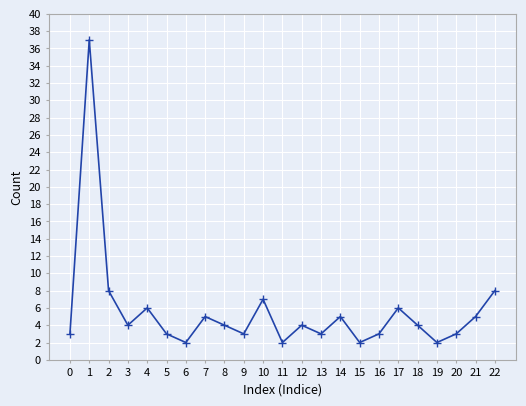

What is the difference between the values at 10 and 18?

3